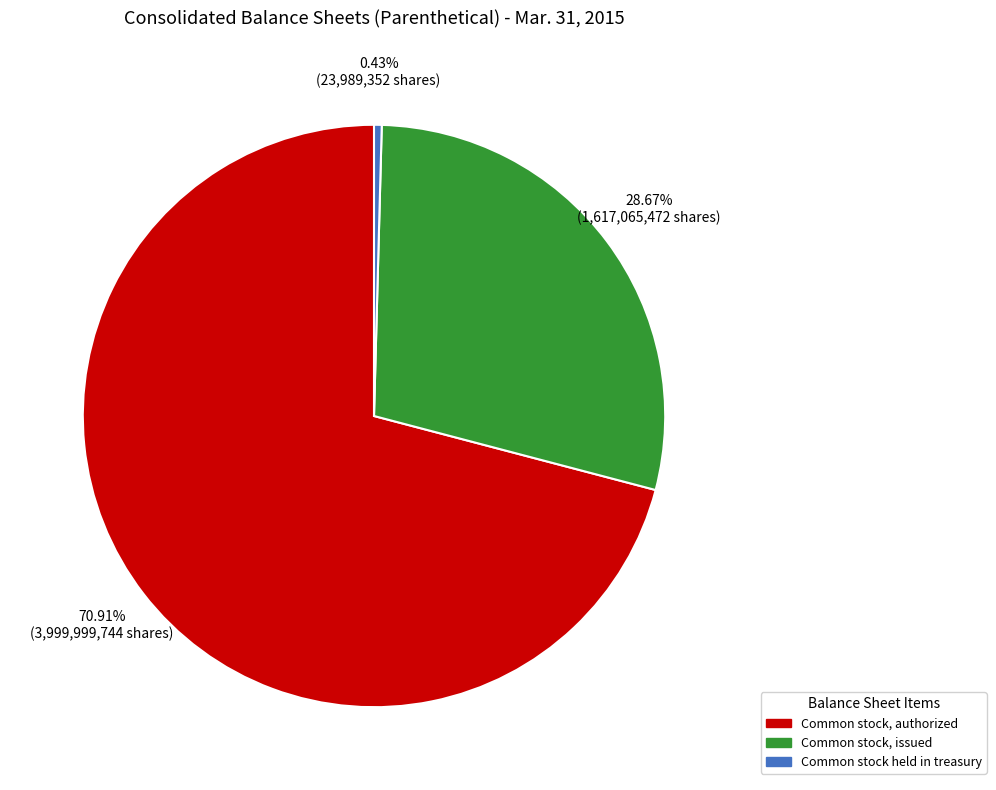

Which category accounts for the majority?

Common stock, authorized